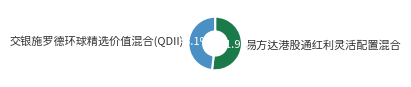

To the nearest percent, what is the combined percentage of 交银施罗德环球精选价值混合(QDII) and 易方达港股通红利灵活配置混合?

100%